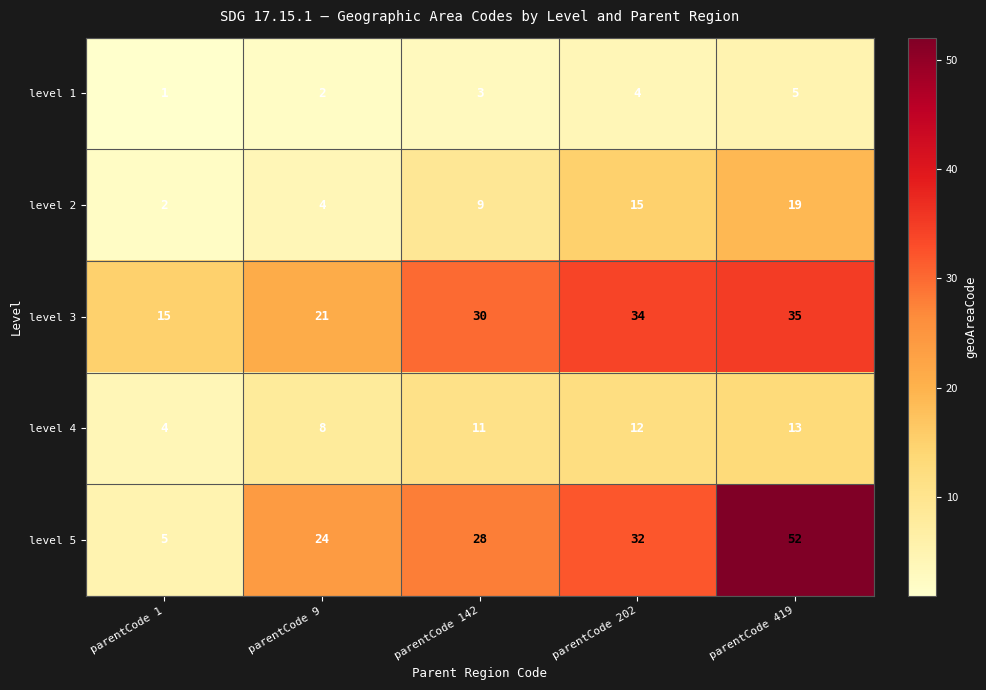

What is the difference between the level 4 values at parentCode 9 and parentCode 142?

3